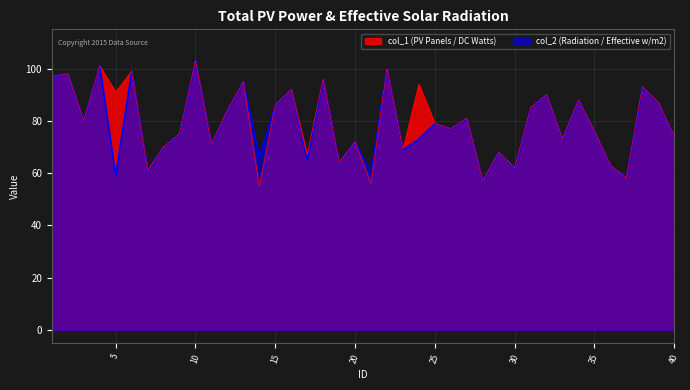

In col_1, how many points are higher than both neighbors (excluding endpoints)?

15